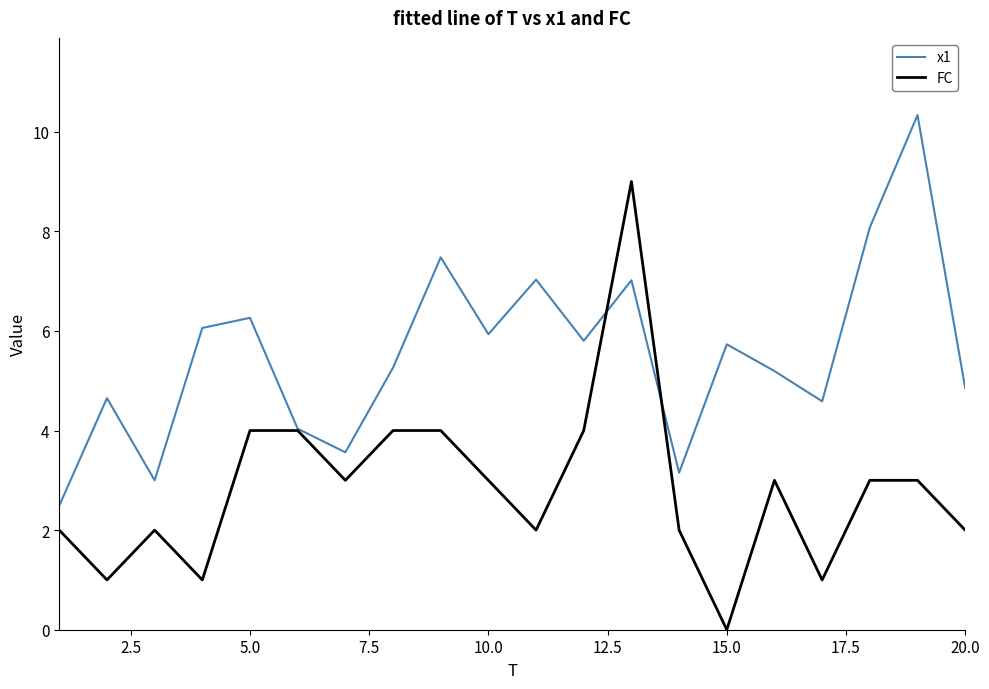

List the series in order of their overall mean, lowest first.

FC, x1